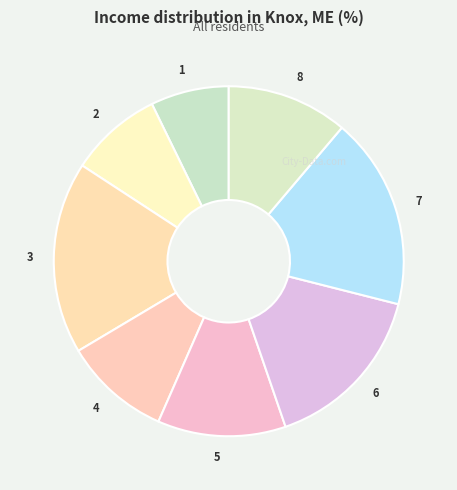

What is the ratio of the value at 3 to the value at 4?

1.8